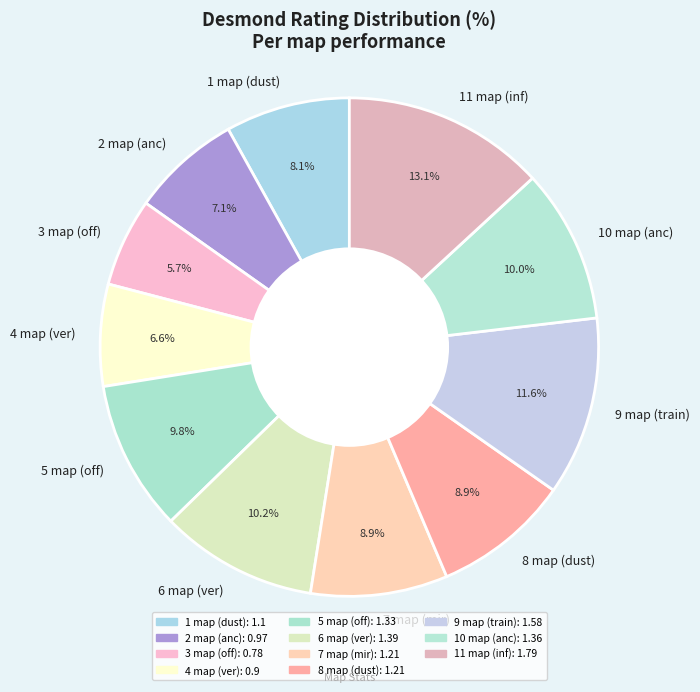

Count the number of slices in the pie.

11